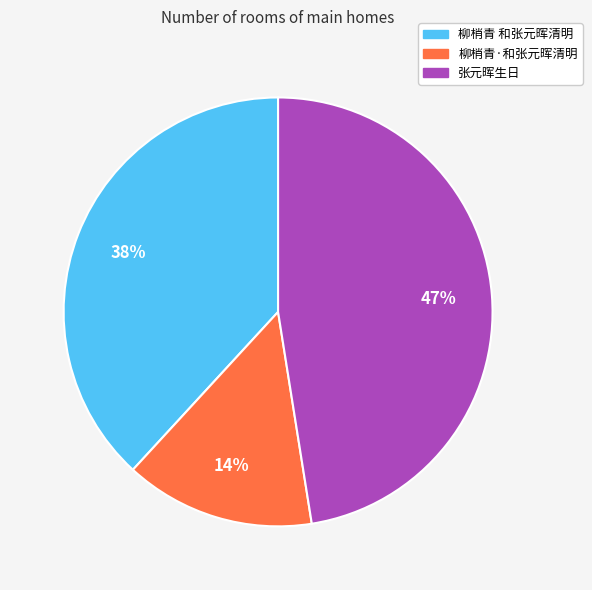

To the nearest percent, what portion does 柳梢青 和张元晖清明 represent?

38%